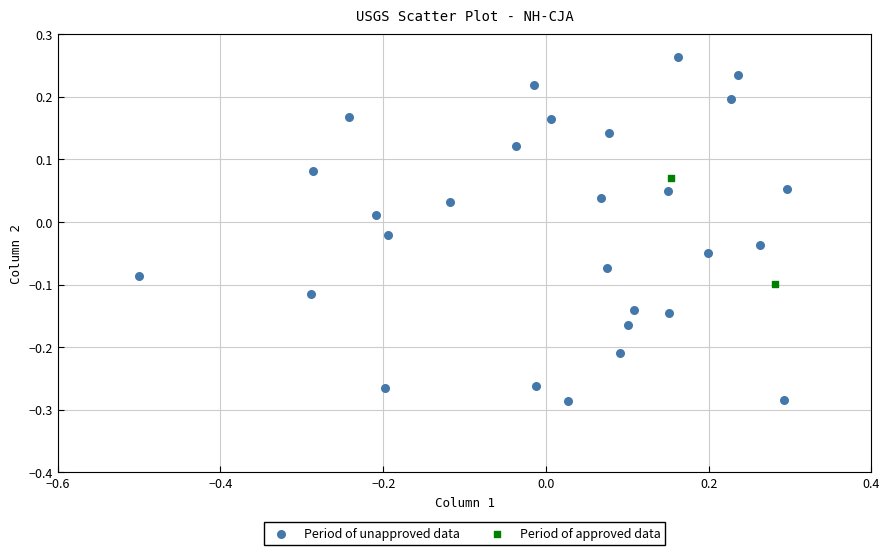

What are all the series names shown in the legend?

Period of unapproved data, Period of approved data